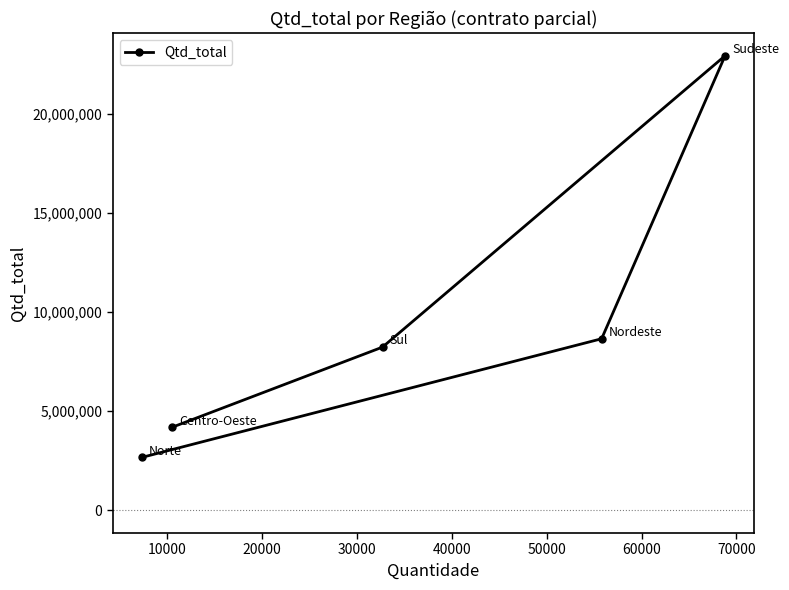

What is the difference between the second highest and second lowest values?

4467313